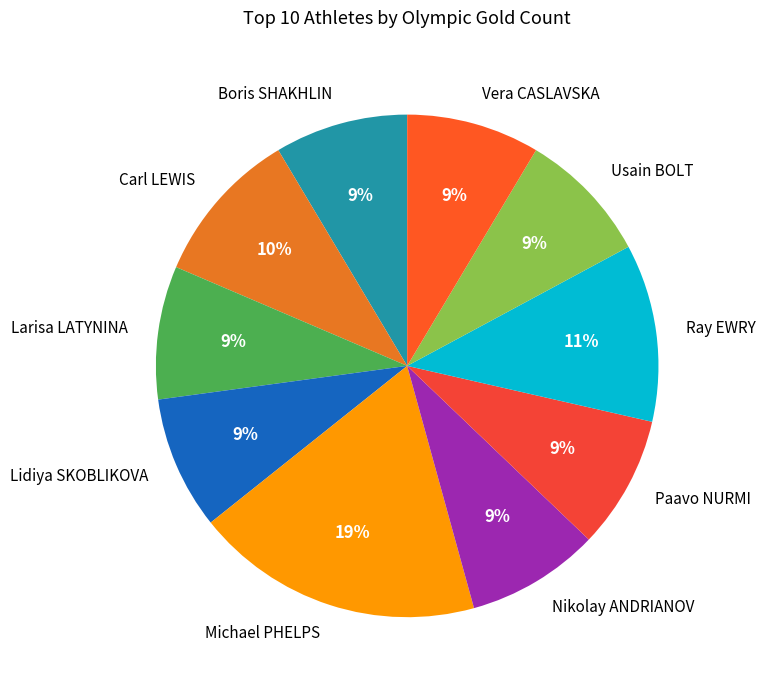

How many segments does this pie chart have?

10